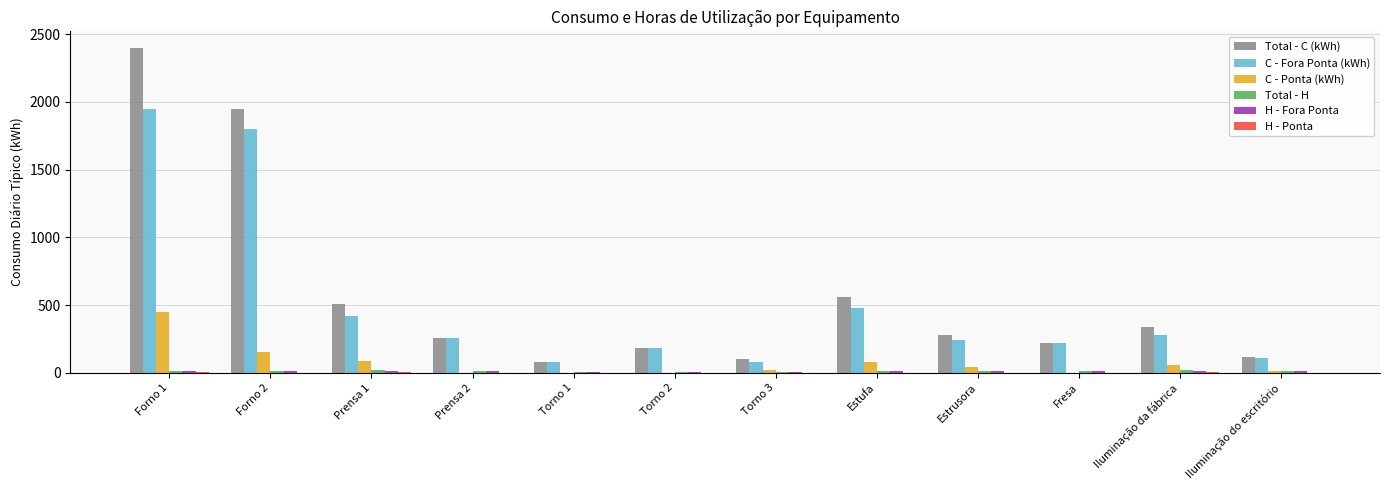

What is the sum of all Total - C (kWh) values?

7000